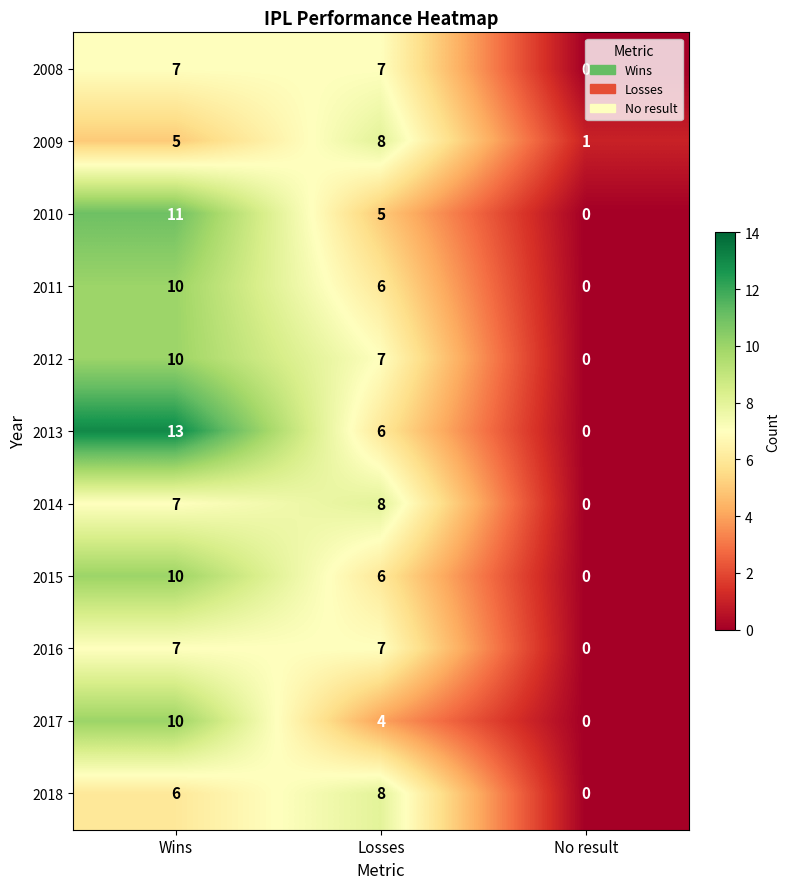

Is it true that 2014 equals 0 at No result?

True